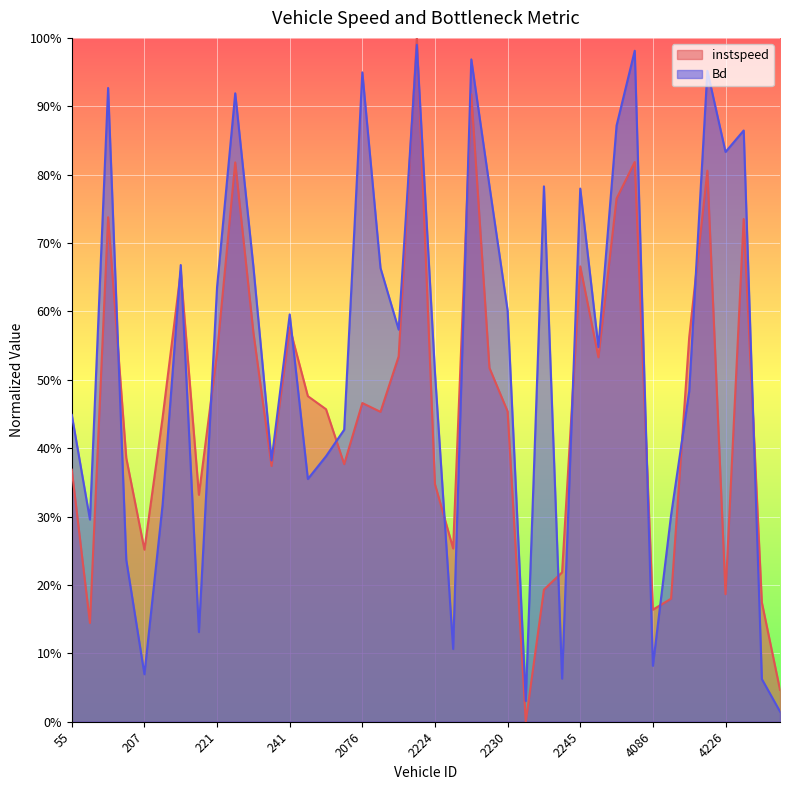

How many positive values does the instspeed series have?

39